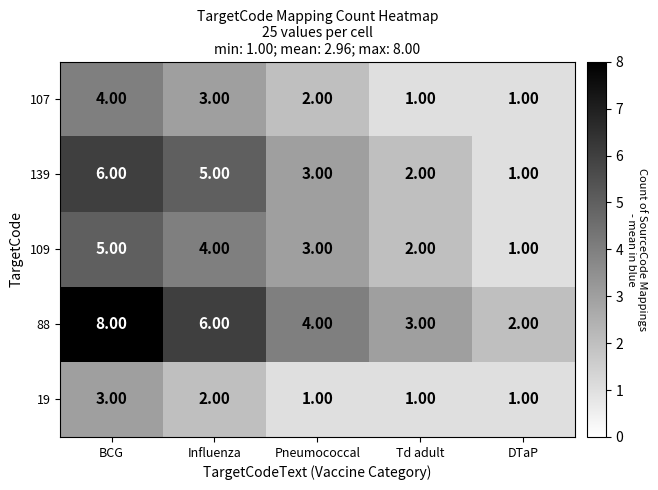

Rank the series at Influenza from lowest to highest value.

19, 107, 109, 139, 88